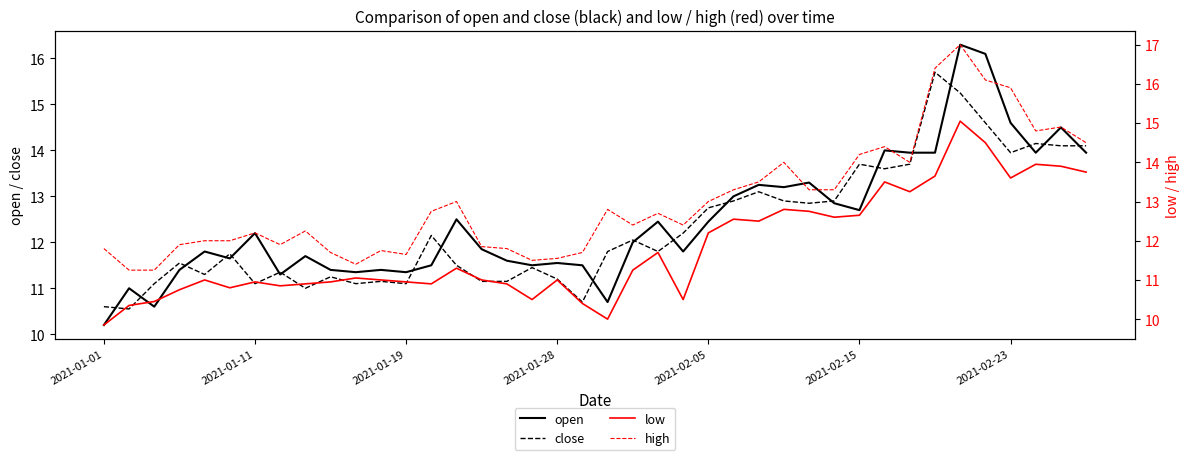

The value of close at 2021-02-15 is 7.4. True or false?

False